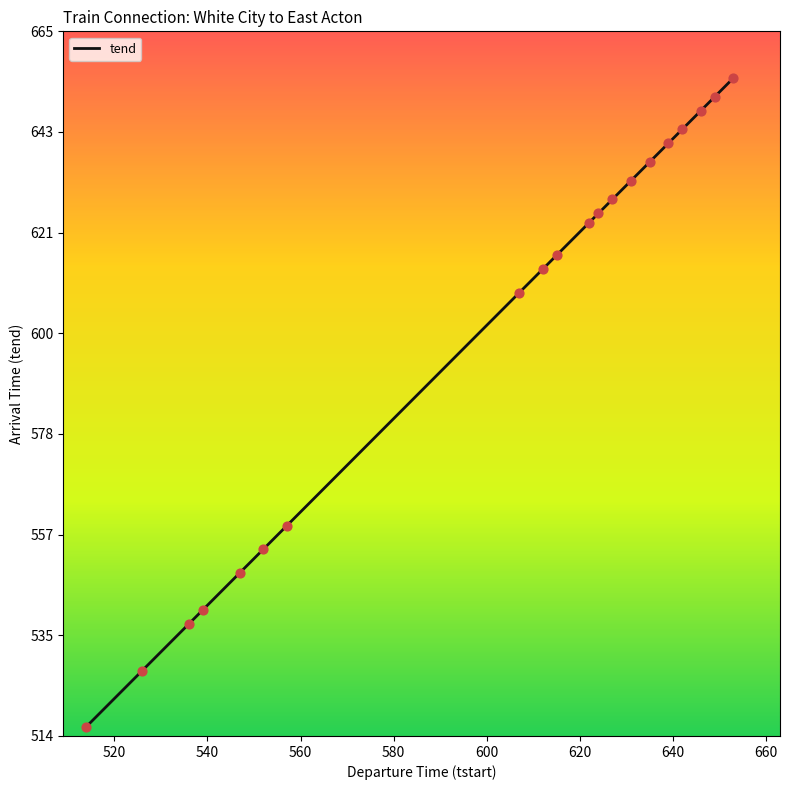

What is the difference between the maximum and minimum values?

139